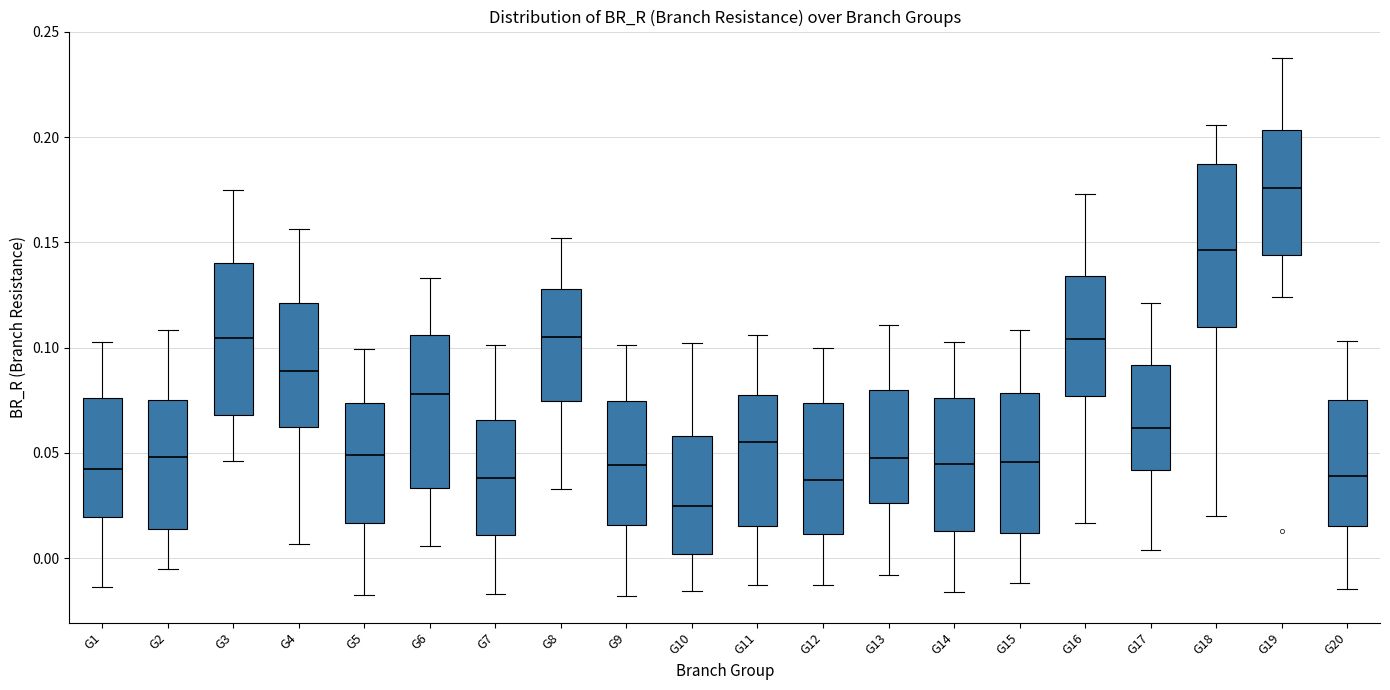

Reading left to right, transcribe this box plot: for each box, give where its median line is, the range the box spans, and where its two whiskers end, as read against the y-axis. The values are not printed on the chart, so give them approximately, as read against the axis.

G1: median 0.040, box 0.020 to 0.075, whiskers -0.015 to 0.105
G2: median 0.050, box 0.015 to 0.075, whiskers -0.005 to 0.110
G3: median 0.105, box 0.070 to 0.140, whiskers 0.045 to 0.175
G4: median 0.090, box 0.060 to 0.120, whiskers 0.005 to 0.155
G5: median 0.050, box 0.015 to 0.075, whiskers -0.020 to 0.100
G6: median 0.080, box 0.035 to 0.105, whiskers 0.005 to 0.135
G7: median 0.040, box 0.010 to 0.065, whiskers -0.015 to 0.100
G8: median 0.105, box 0.075 to 0.130, whiskers 0.035 to 0.150
G9: median 0.045, box 0.015 to 0.075, whiskers -0.020 to 0.100
G10: median 0.025, box 0.000 to 0.060, whiskers -0.015 to 0.100
G11: median 0.055, box 0.015 to 0.075, whiskers -0.015 to 0.105
G12: median 0.035, box 0.010 to 0.075, whiskers -0.015 to 0.100
G13: median 0.050, box 0.025 to 0.080, whiskers -0.010 to 0.110
G14: median 0.045, box 0.015 to 0.075, whiskers -0.015 to 0.105
G15: median 0.045, box 0.010 to 0.080, whiskers -0.010 to 0.110
G16: median 0.105, box 0.075 to 0.135, whiskers 0.015 to 0.175
G17: median 0.060, box 0.040 to 0.090, whiskers 0.005 to 0.120
G18: median 0.145, box 0.110 to 0.185, whiskers 0.020 to 0.205
G19: median 0.175, box 0.145 to 0.205, whiskers 0.125 to 0.235
G20: median 0.040, box 0.015 to 0.075, whiskers -0.015 to 0.105